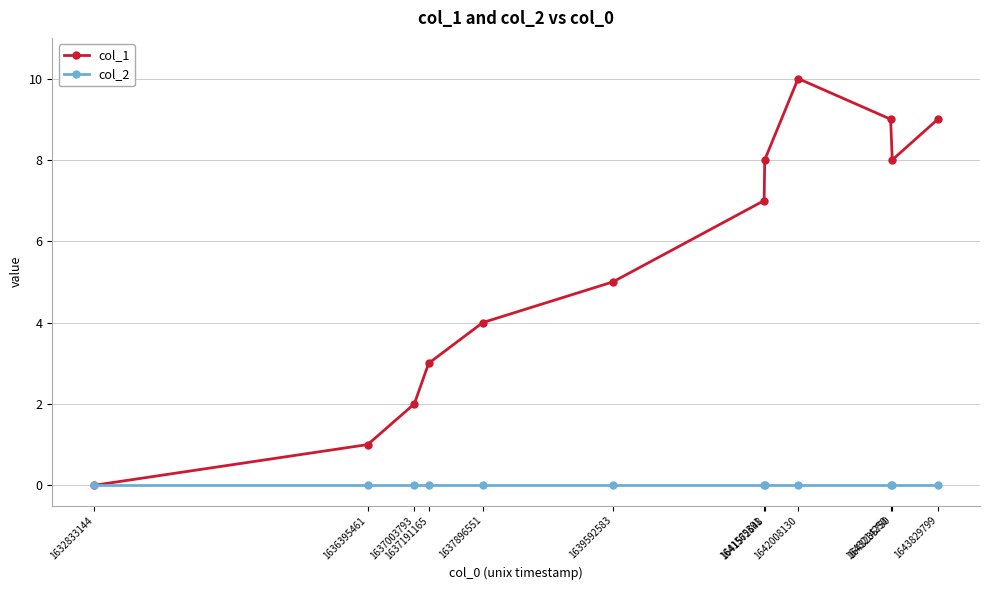

Which series has the largest total across all categories?

col_1